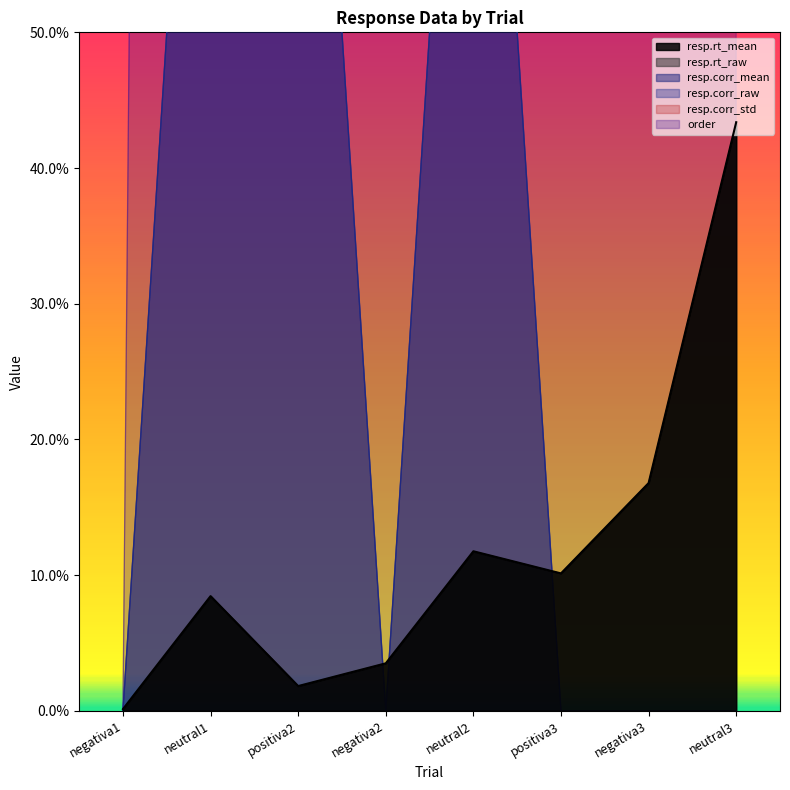

Which category has the lowest value in the resp.corr_mean series?

negativa1